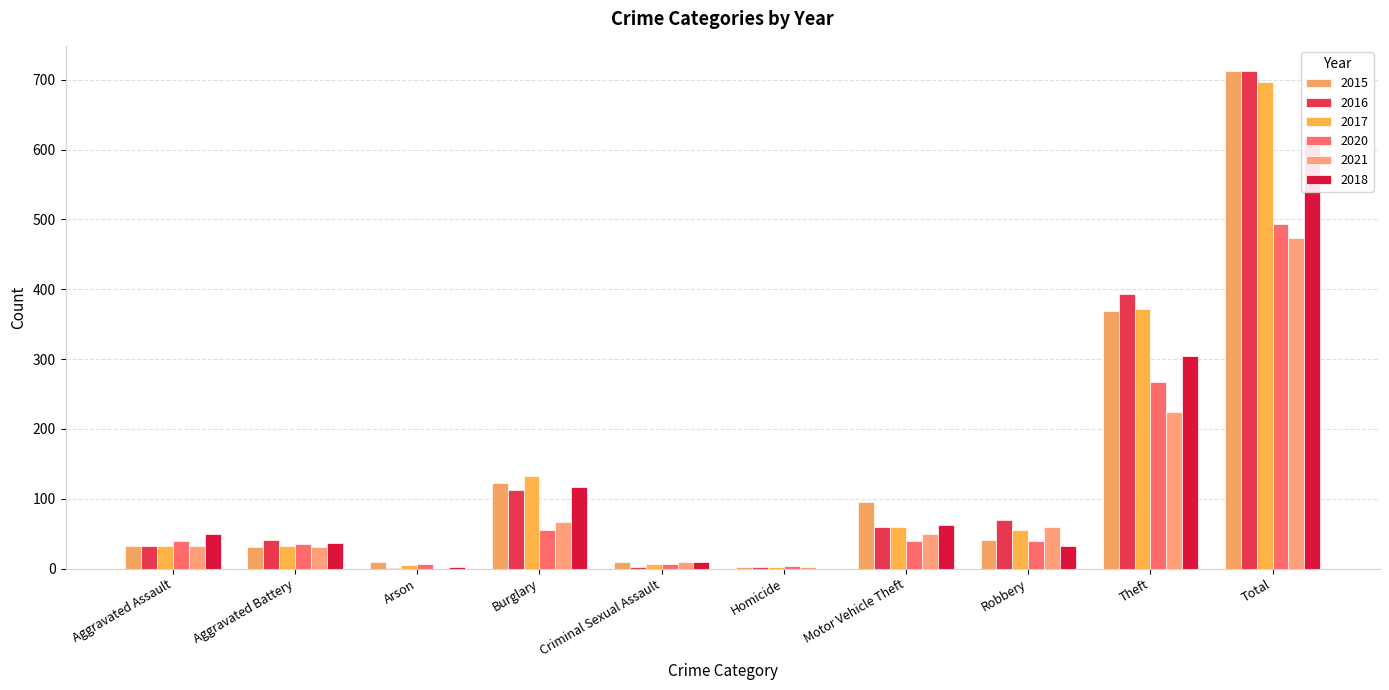

At how many categories does at least one series exceed 79?

4